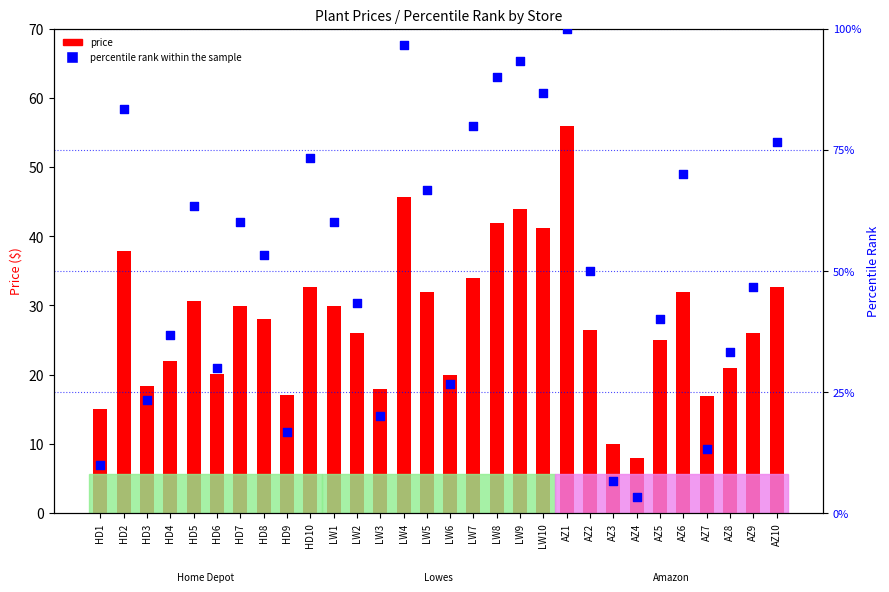

What is the total value across all series at HD8?

81.3